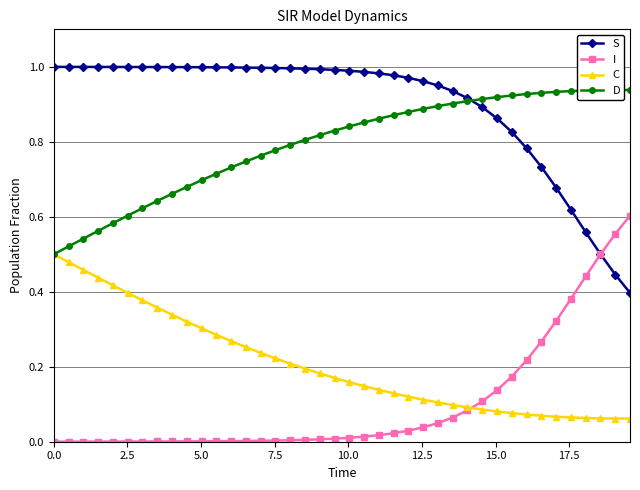

Which series ends up on top after the final intersection of S and D?

D